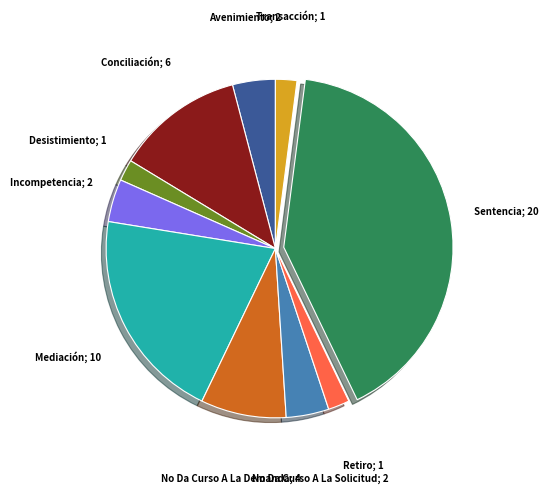

Is there a majority slice in this chart?

No